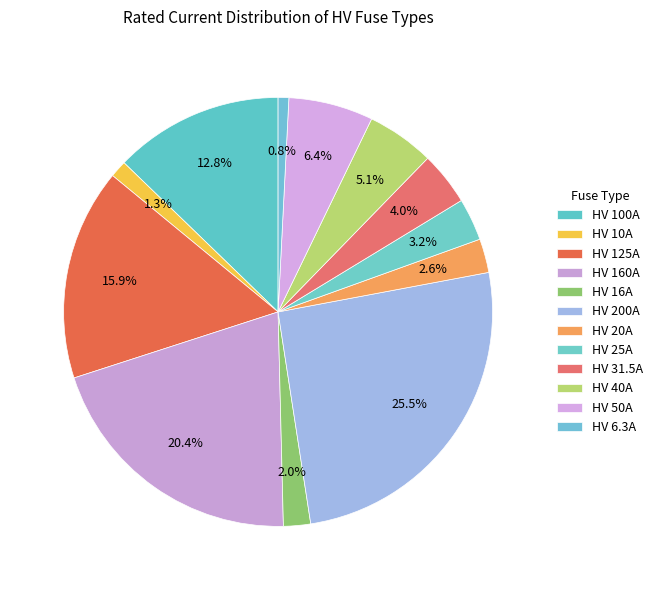

To the nearest percent, what portion does HV 31.5A represent?

4%